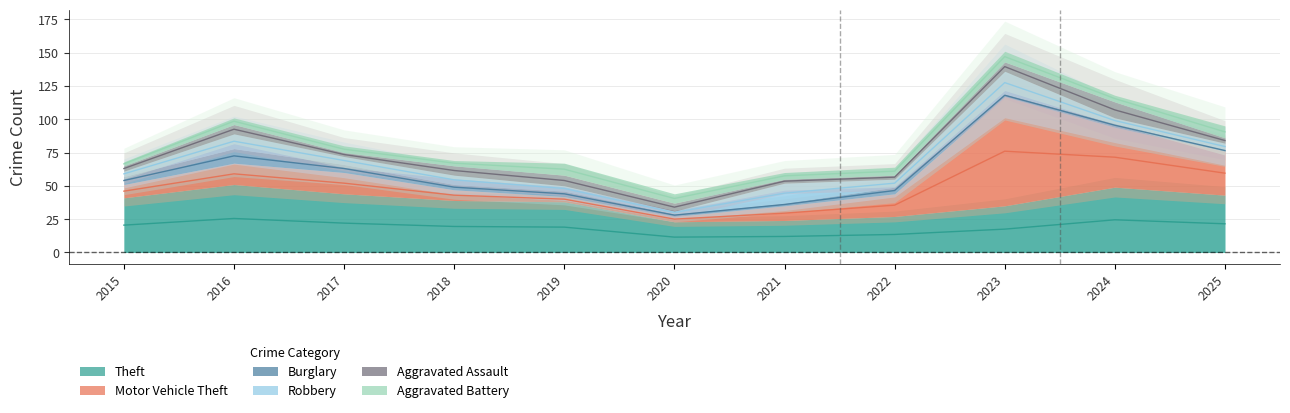

Which series changed the most between 2021 and 2022?

Robbery